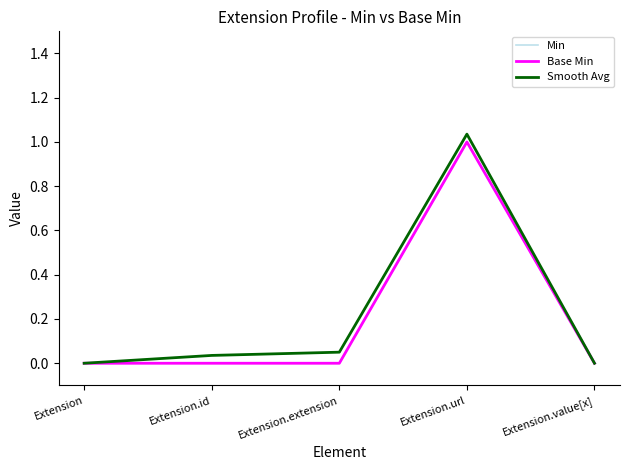

Which series has the largest range (max minus min)?

Smooth Avg